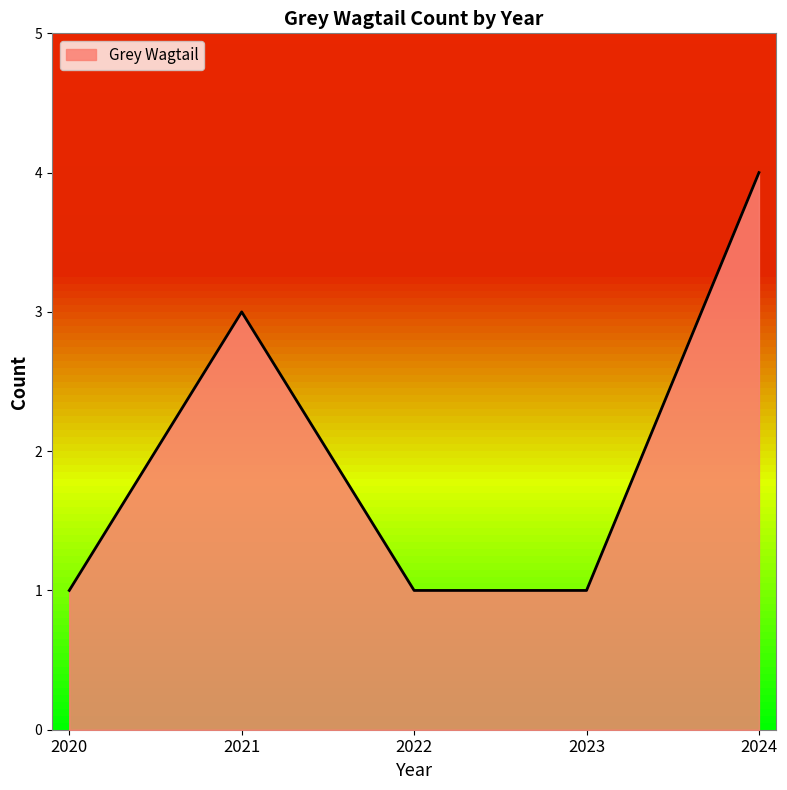

Does the chart have visible grid lines?

No